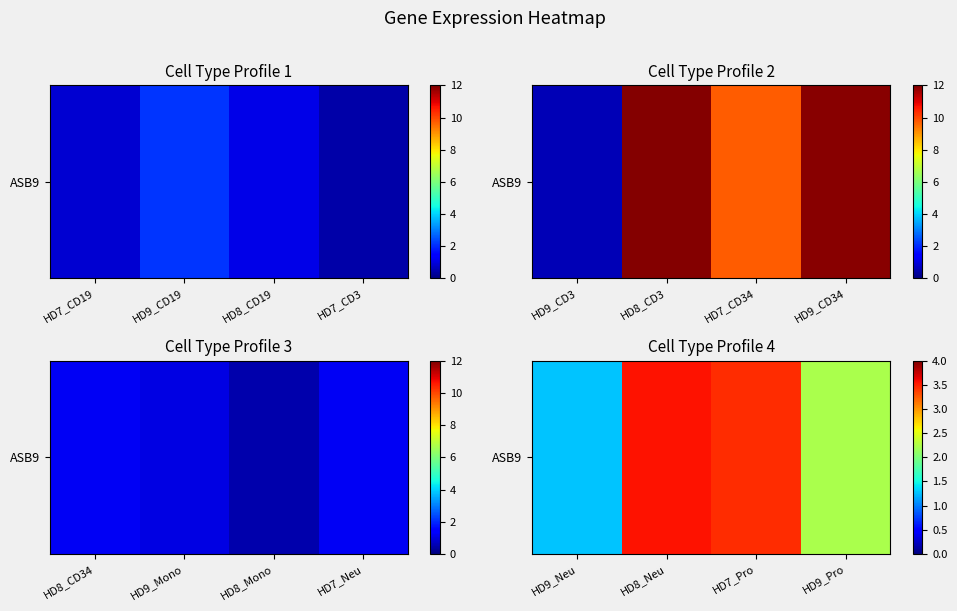

Which has a higher value, HD9_Pro or HD8_Neu?

HD8_Neu